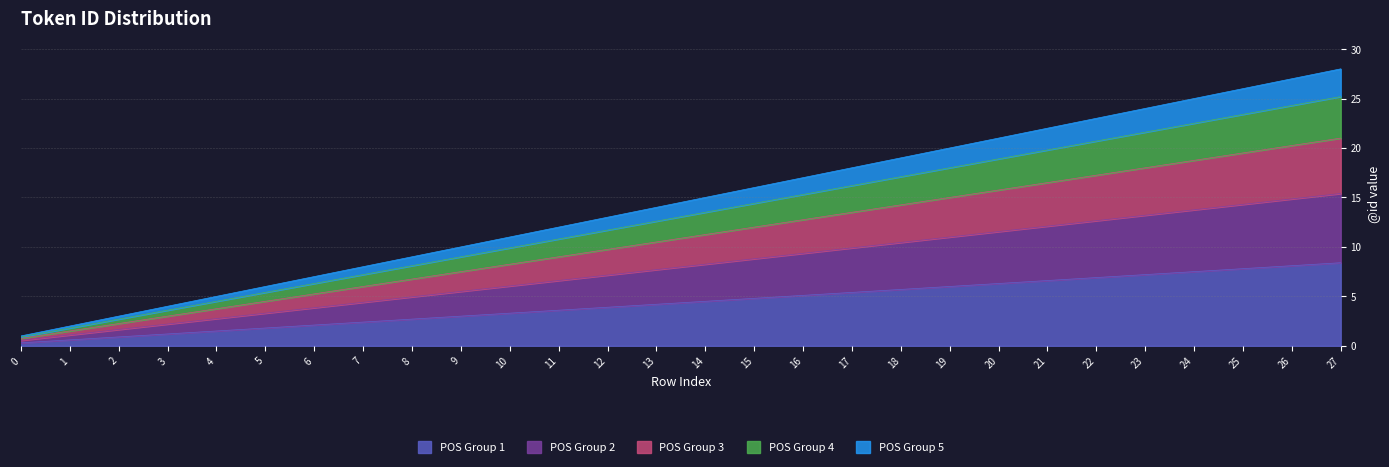

The value at 2 is 0.9. True or false?

True